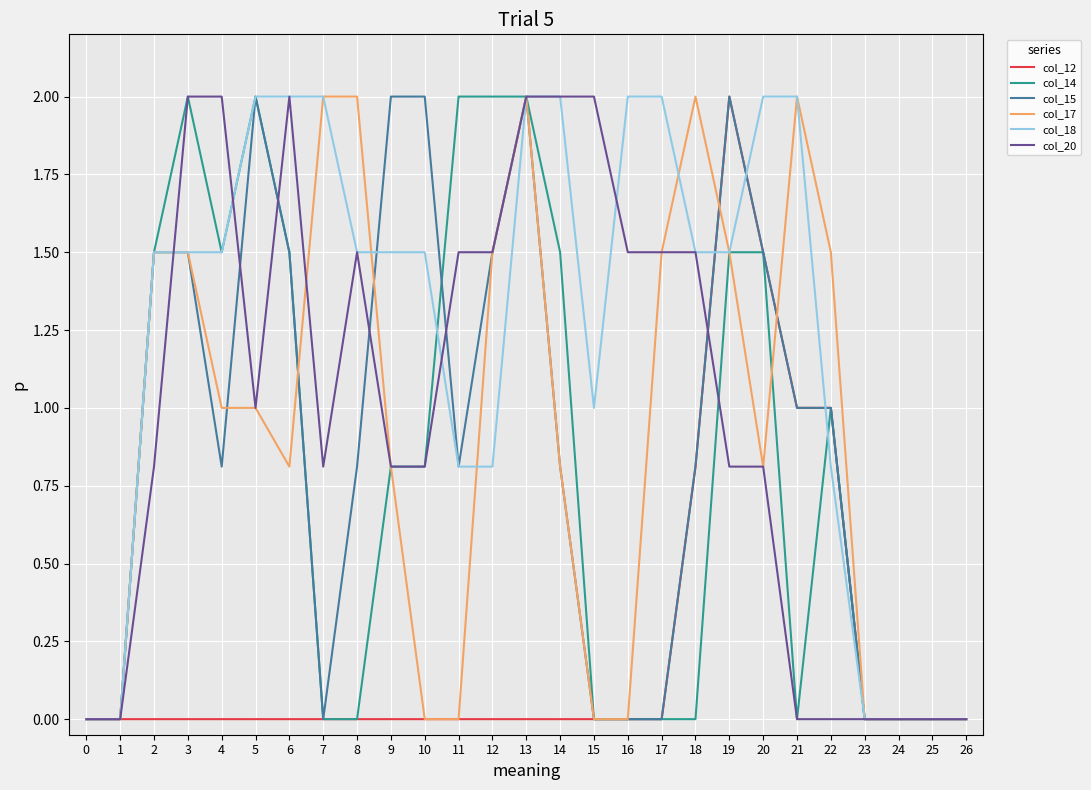

What is the sum of all col_18 values?

33.4